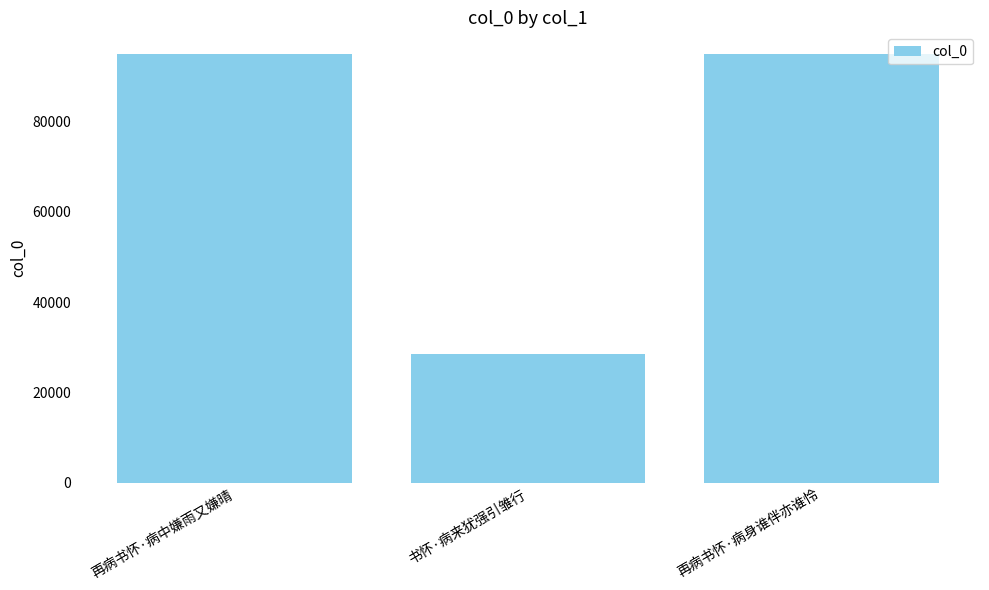

Is it true that the value at 书怀·病来犹强引雏行 is 28578?

True